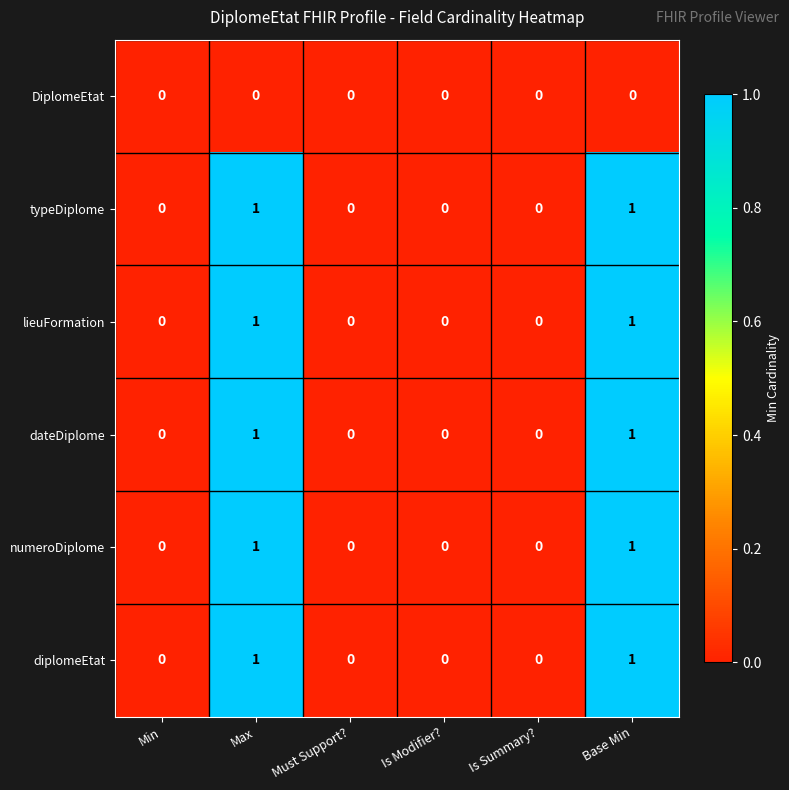

Is the value of dateDiplome at Base Min greater than the value of diplomeEtat at Min?

Yes